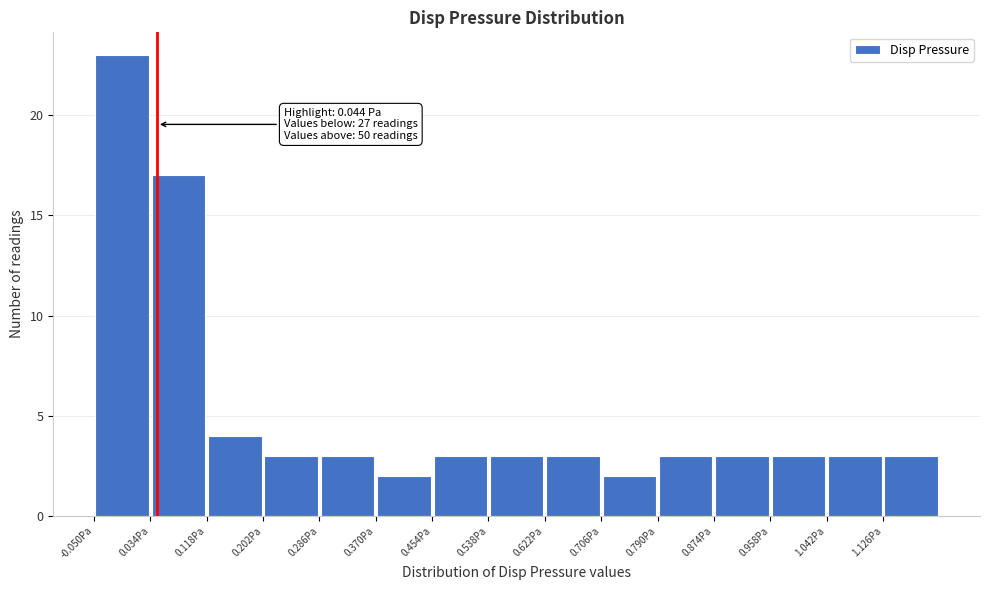

Which range on the x-axis has the tallest bar?

-0.050 to 0.034